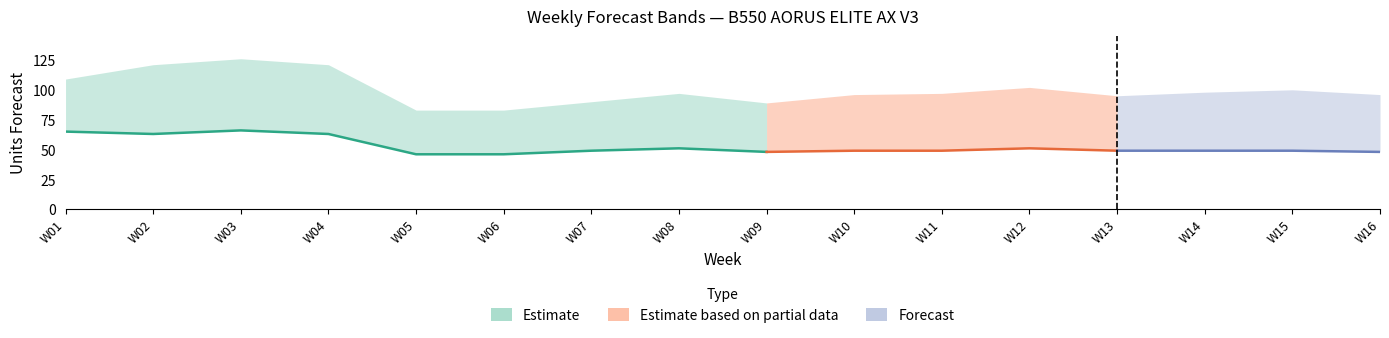

In MyForecast, how many points are higher than both neighbors (excluding endpoints)?

4